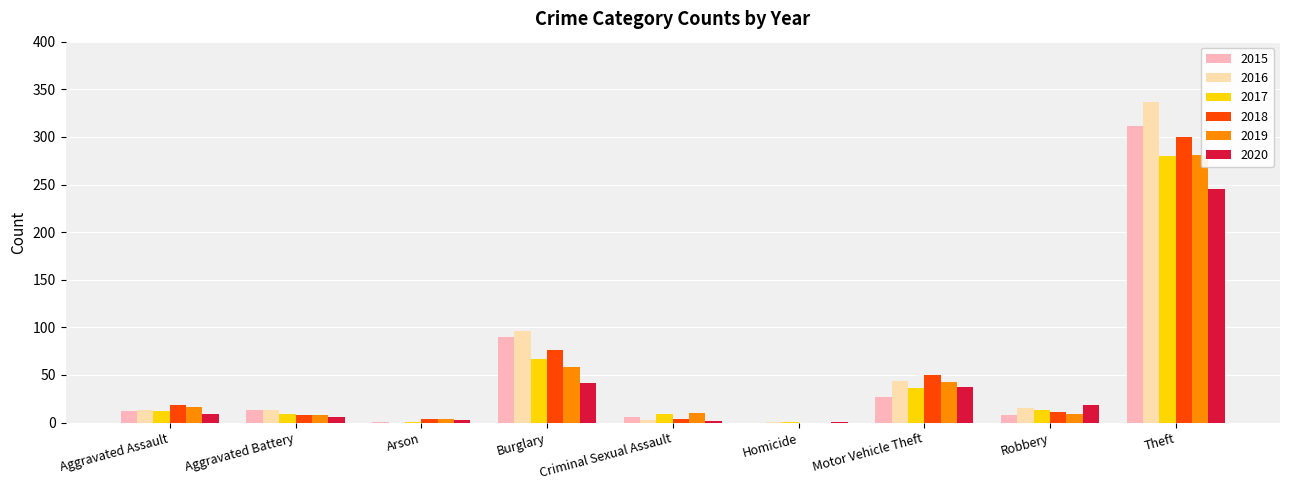

What is the sum of the 2020 values at Aggravated Assault and Theft?

254